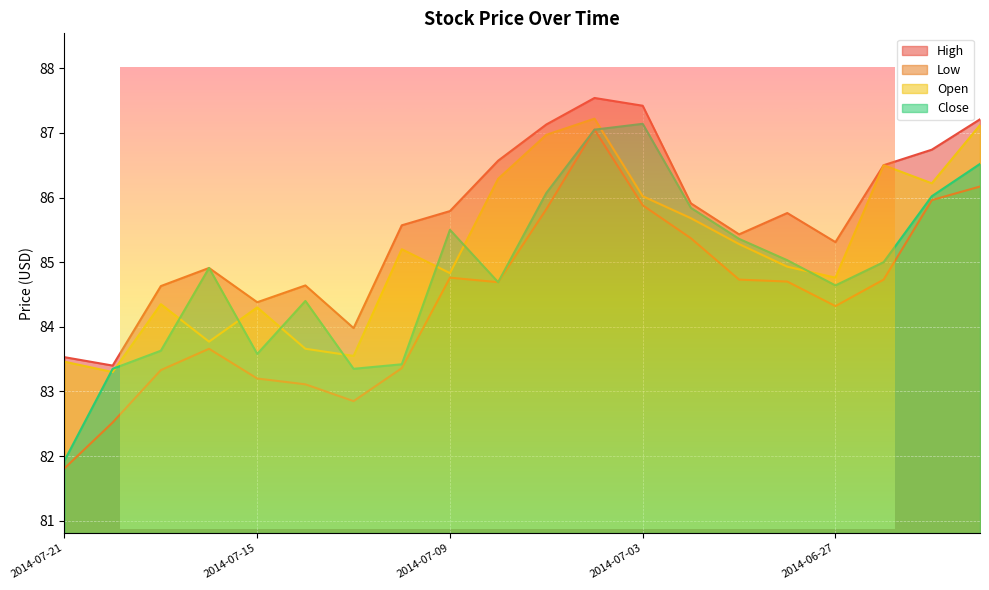

What is the difference between the maximum and second lowest values in the Close series?

3.8